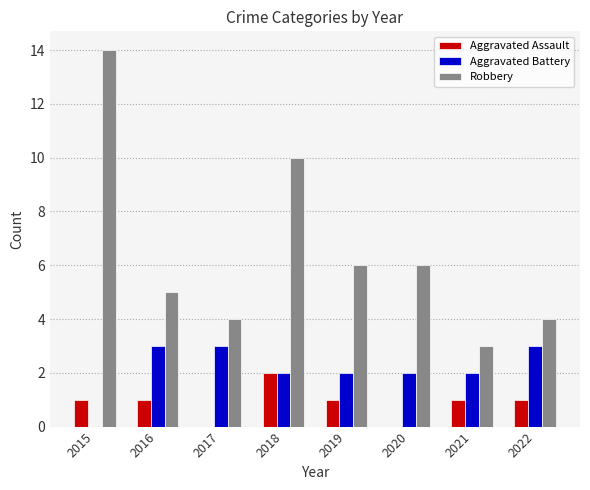

Which series has the largest total across all categories?

Robbery